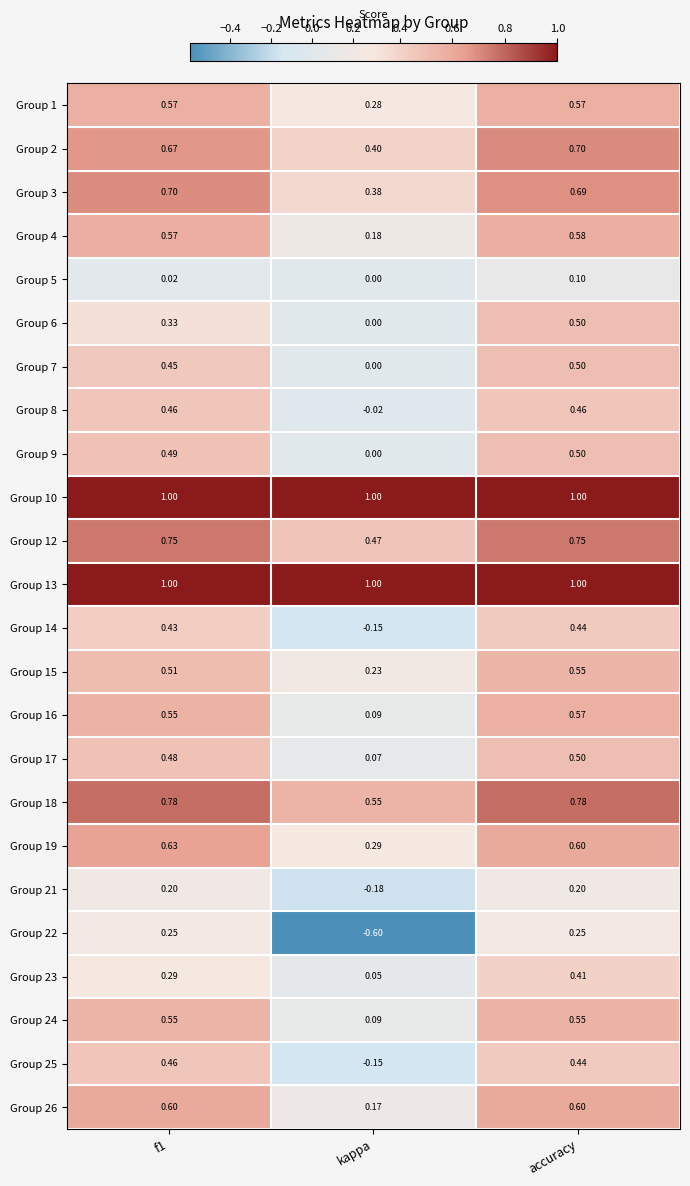

At which category is the sum across all series the highest?

accuracy